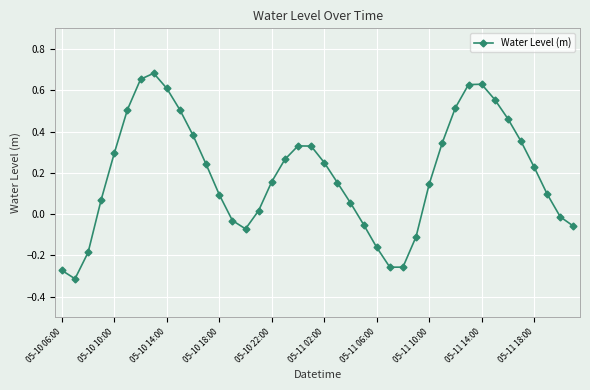

How many lines are shown in the chart?

1